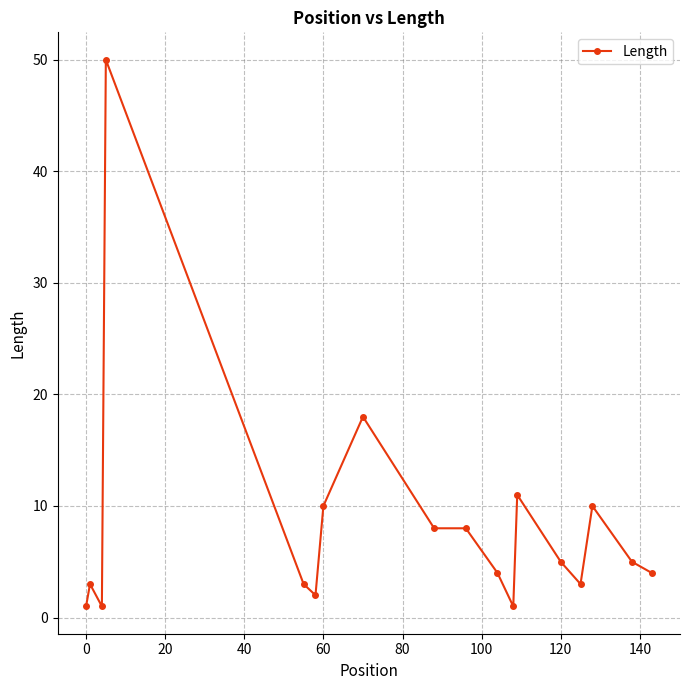

What is the minimum value shown in the chart?

1